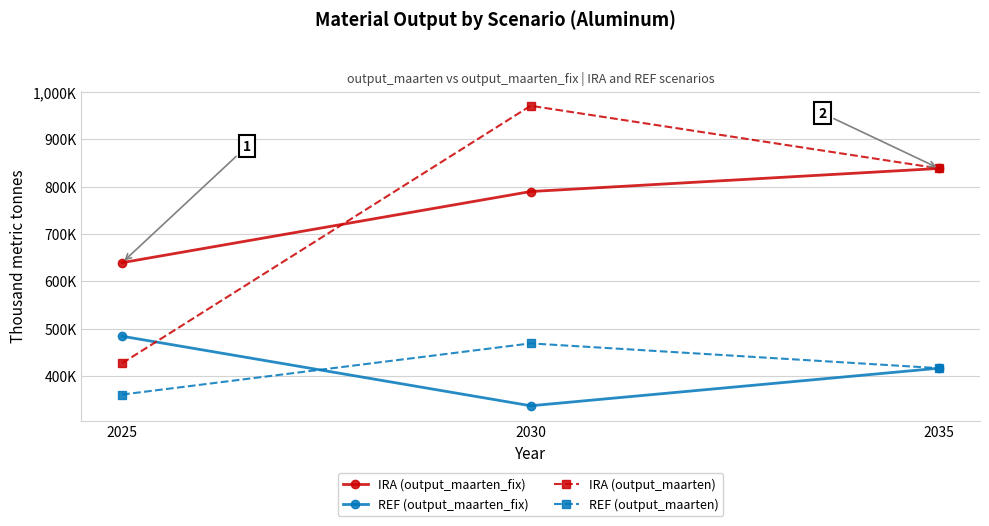

Is the value of IRA (output_maarten_fix) at 2030 greater than the value of REF (output_maarten_fix) at 2030?

Yes